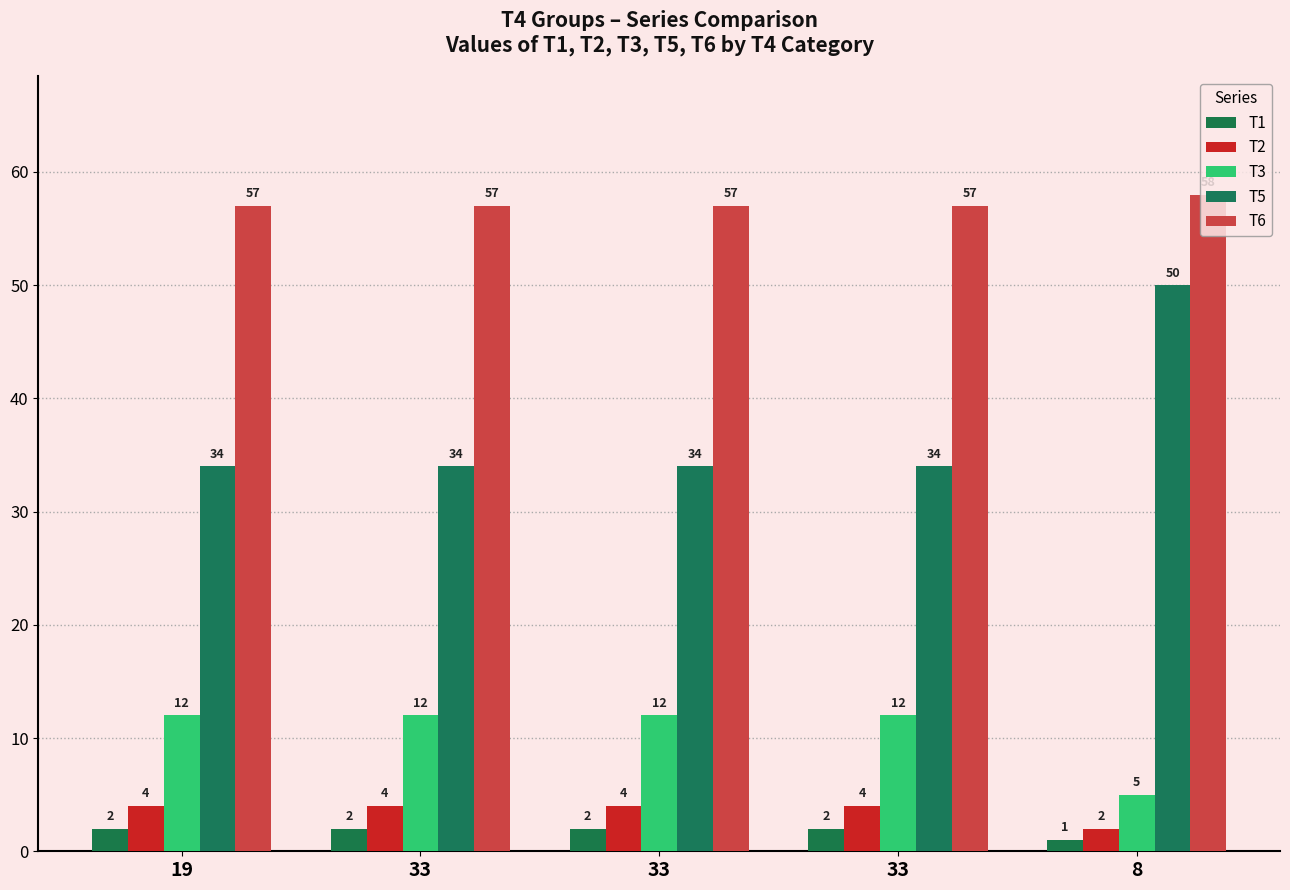

Where is T2 nearest to the value 3?

19